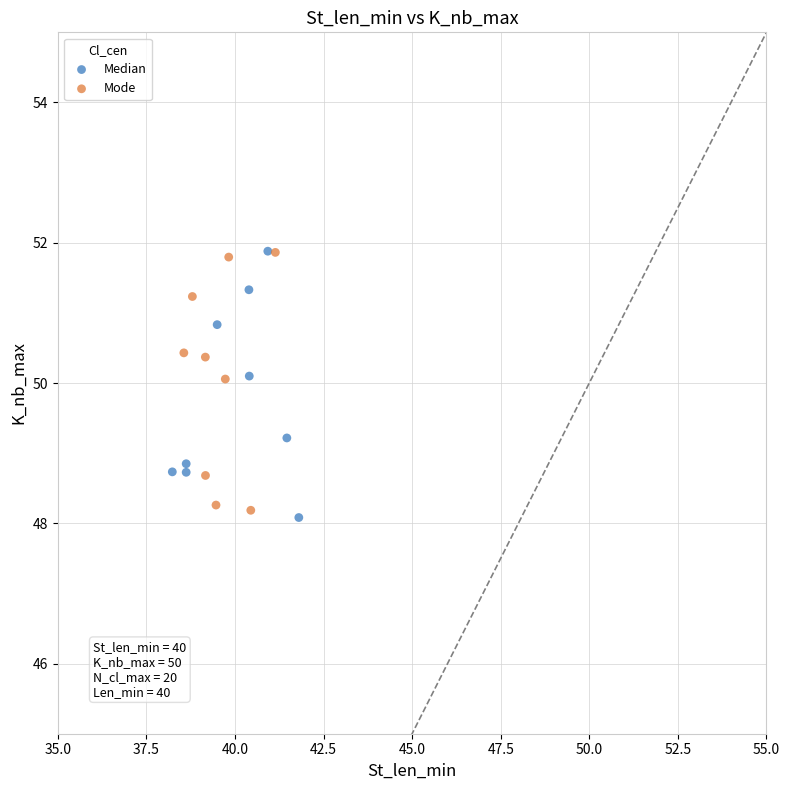

Which series reaches the minimum Y coordinate?

Median